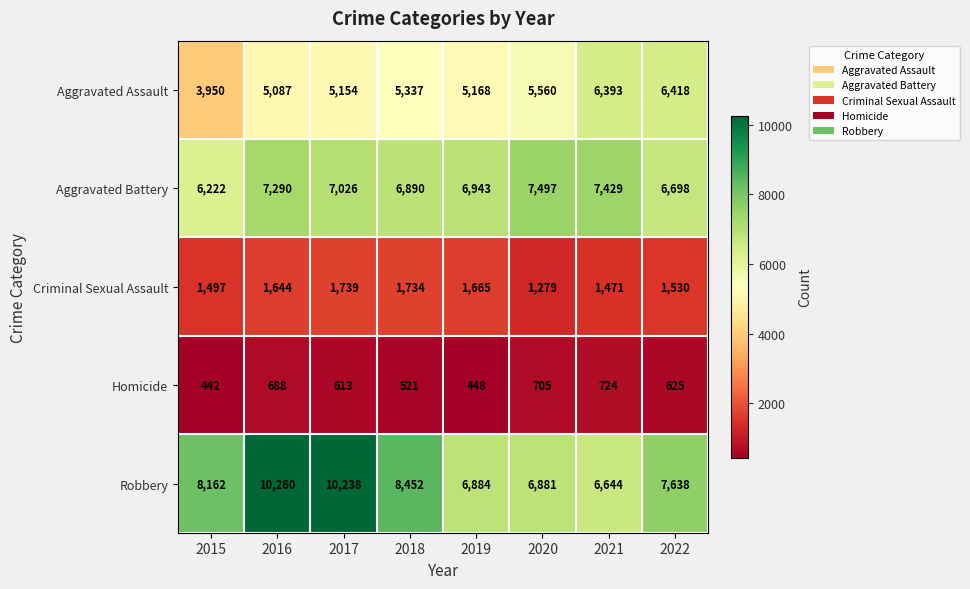

What is the lowest value of the Criminal Sexual Assault series?

1279